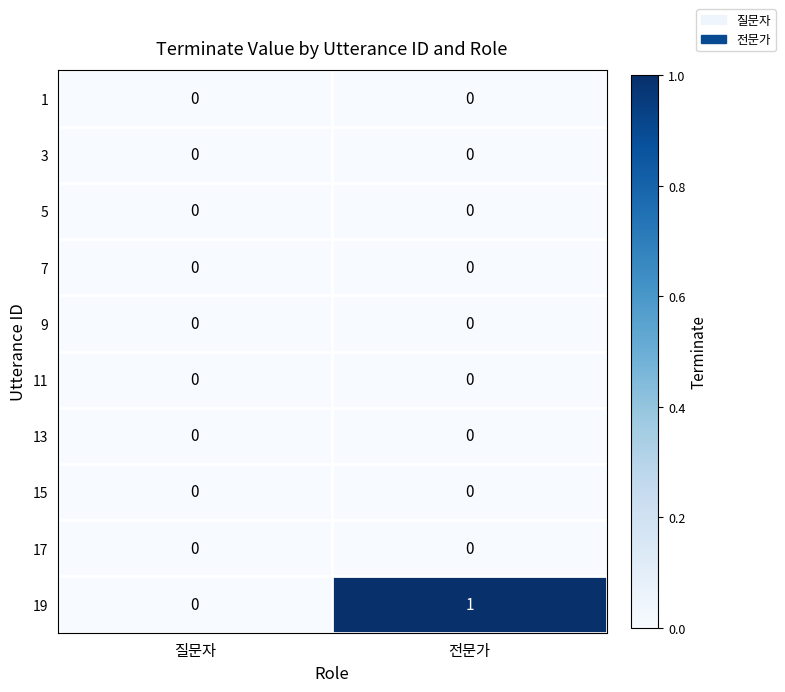

Which series changed the most between 질문자 and 전문가?

19